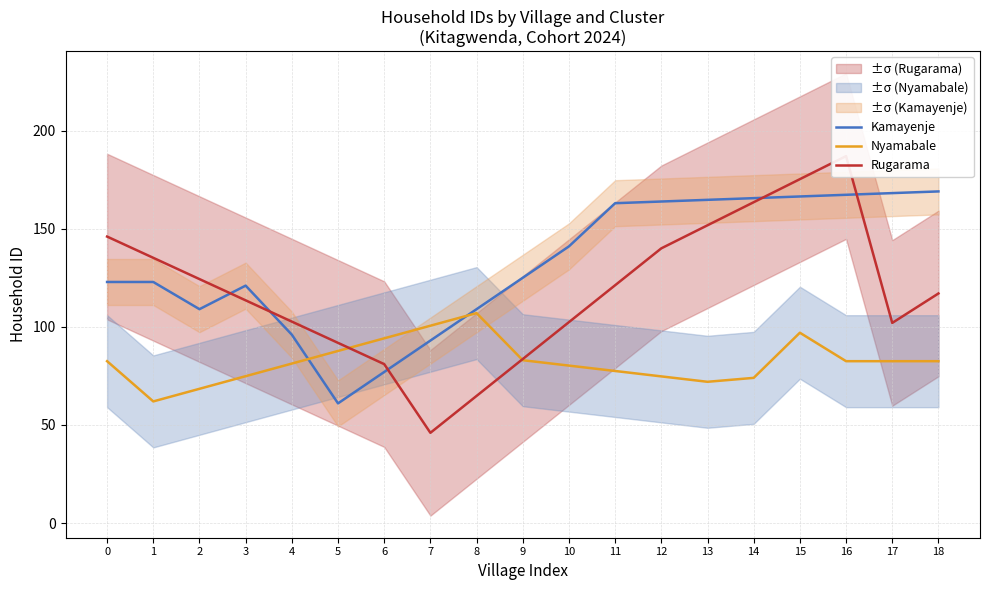

What is the value of the Nyamabale point at the 8th from the left?

100.6